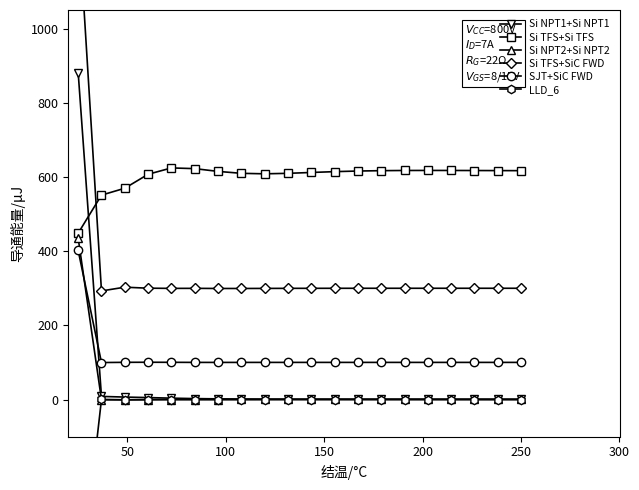

How many lines are shown in the chart?

6